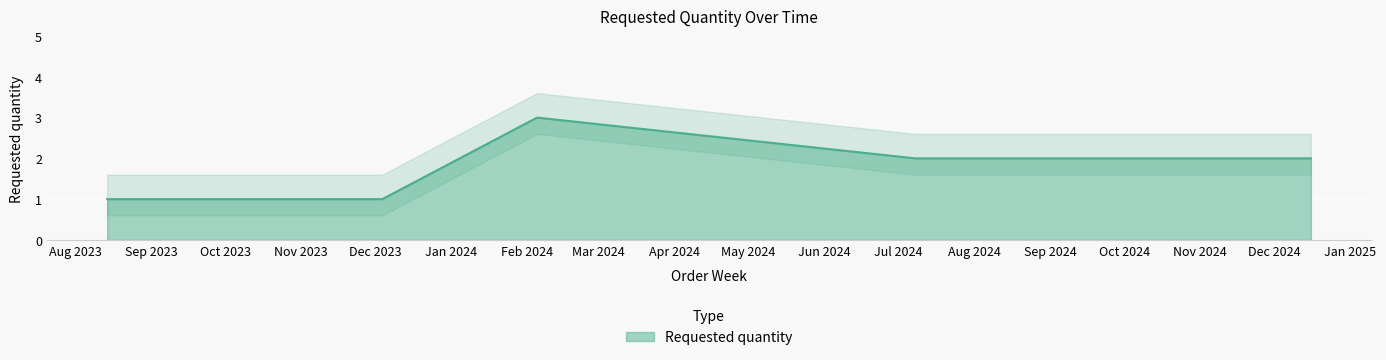

Approximately how many times larger is the value at 2024-12-16 compared to 2024-02-05?

0.7